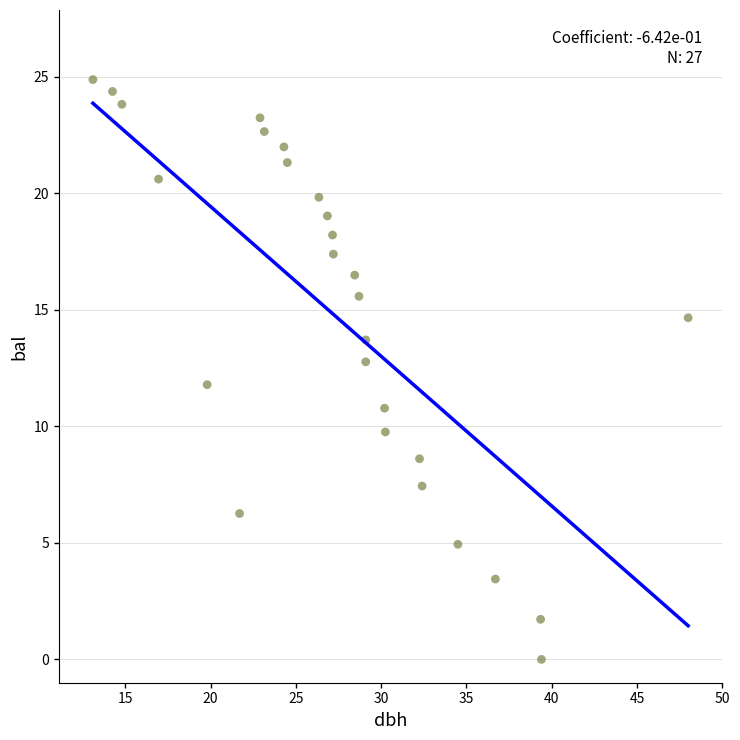

What is the range of X values (max minus min)?

34.9